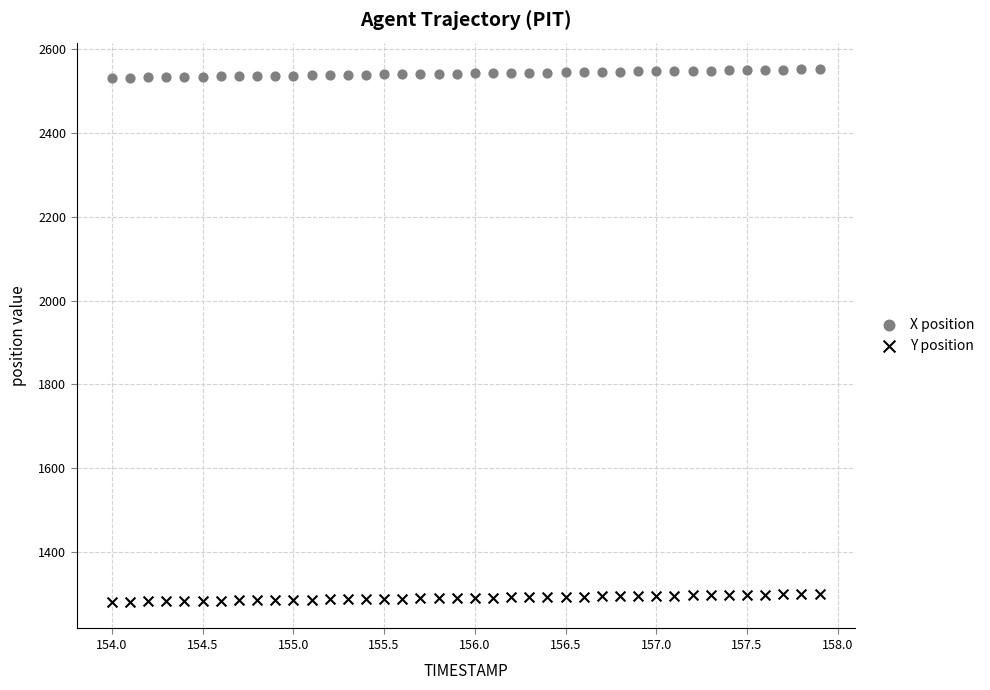

What is the X range (max minus min) for the scatter plot?

3.9